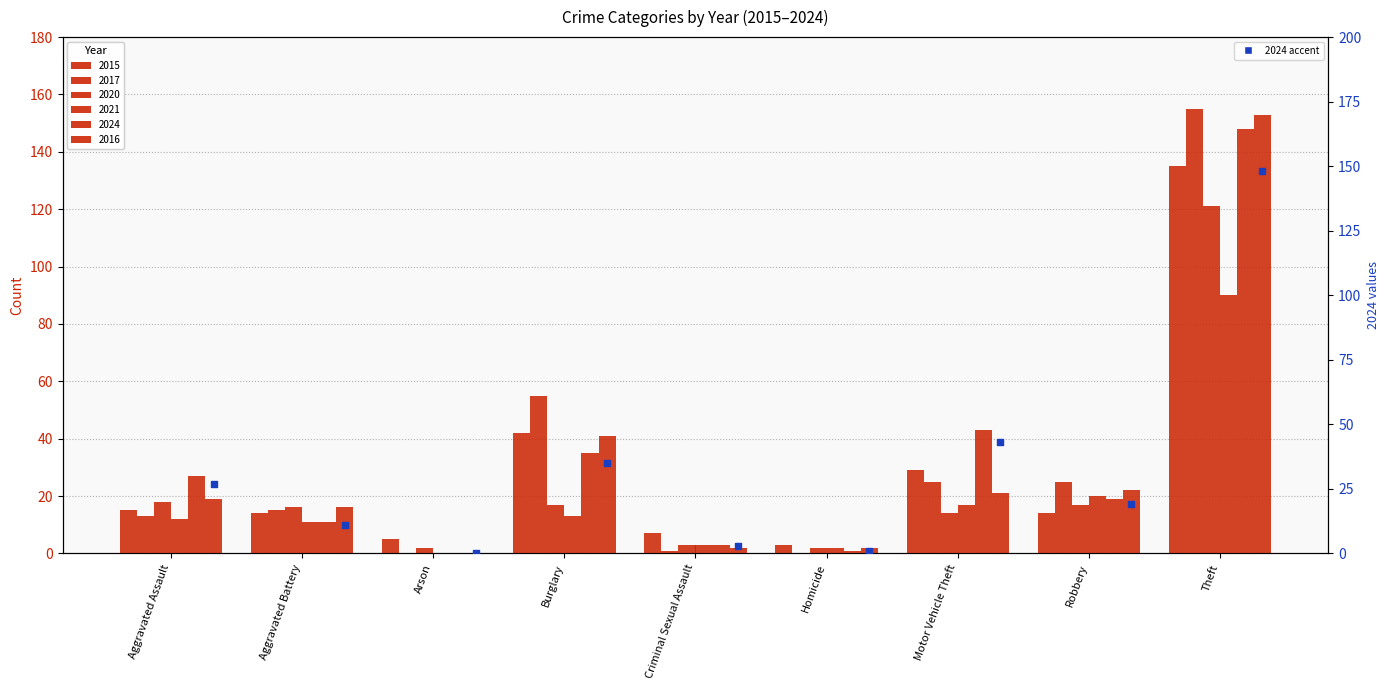

Approximately how many times larger is the value at Motor Vehicle Theft compared to Aggravated Battery?

3.9